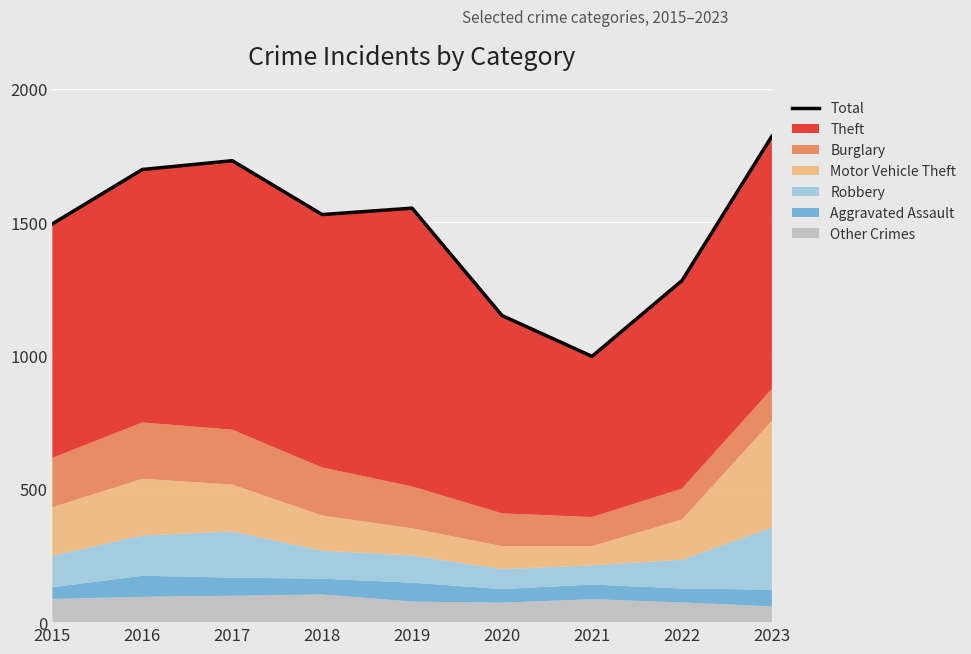

Between 2021 and 2018, which is larger?

2018